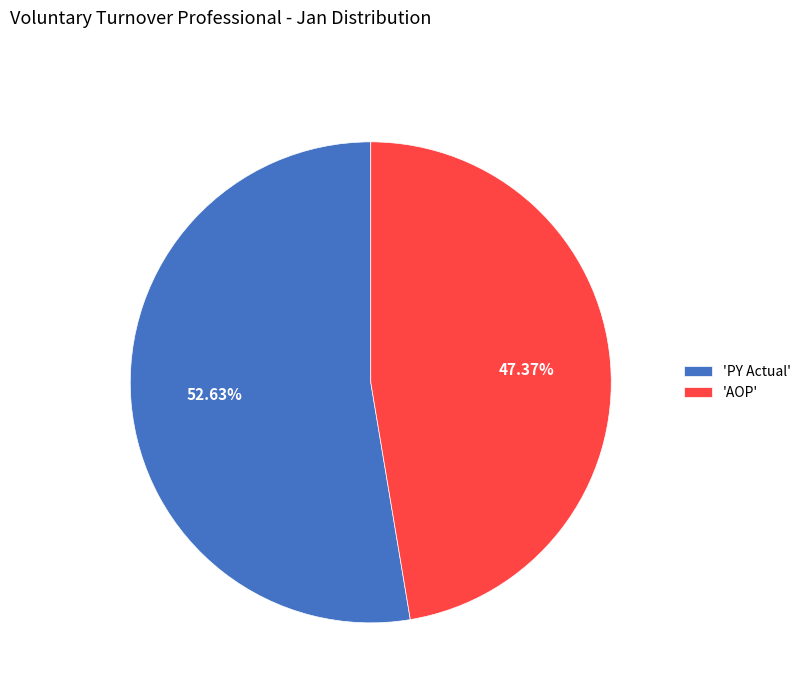

Rank the categories by value from lowest to highest.

'AOP', 'PY Actual'